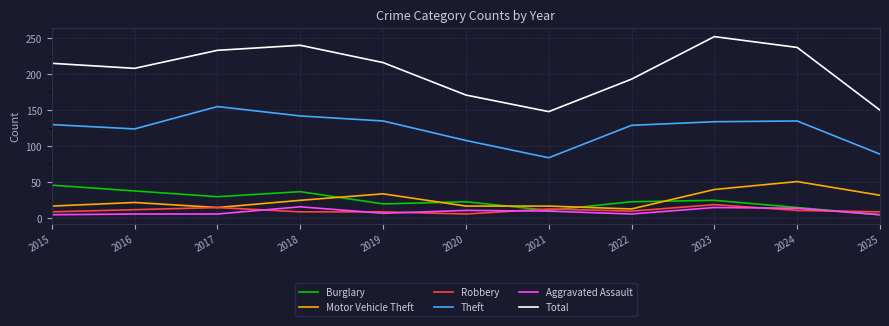

Rank the series at 2015 from lowest to highest value.

Aggravated Assault, Robbery, Motor Vehicle Theft, Burglary, Theft, Total